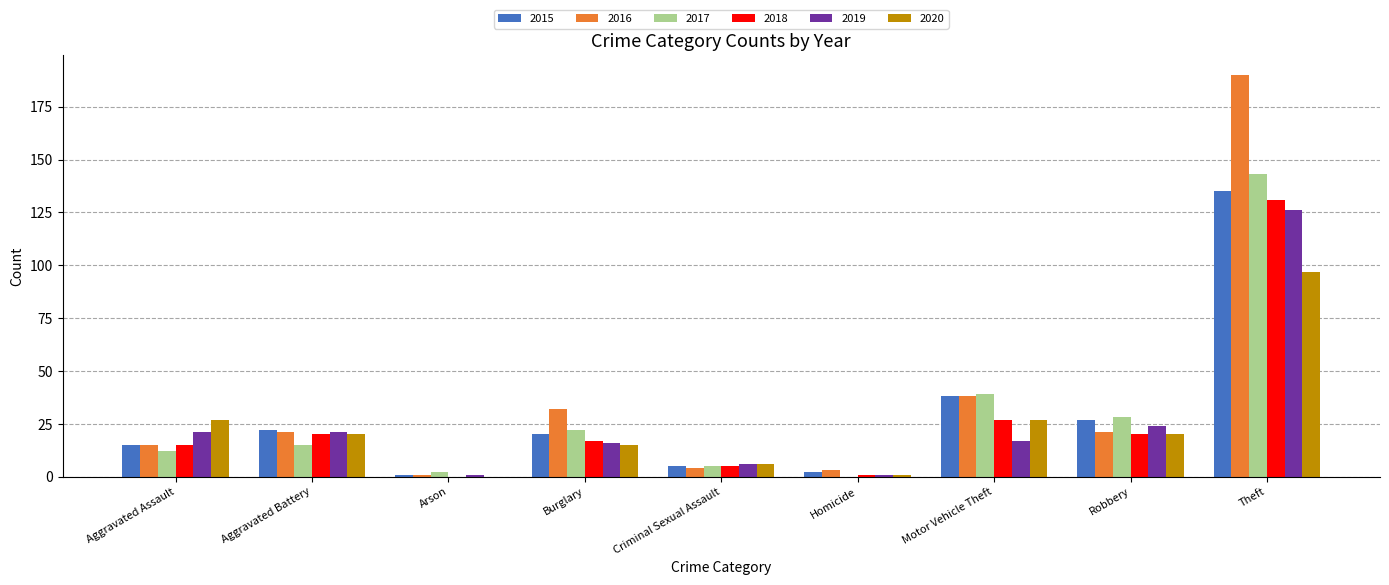

What is the greatest value displayed?

190